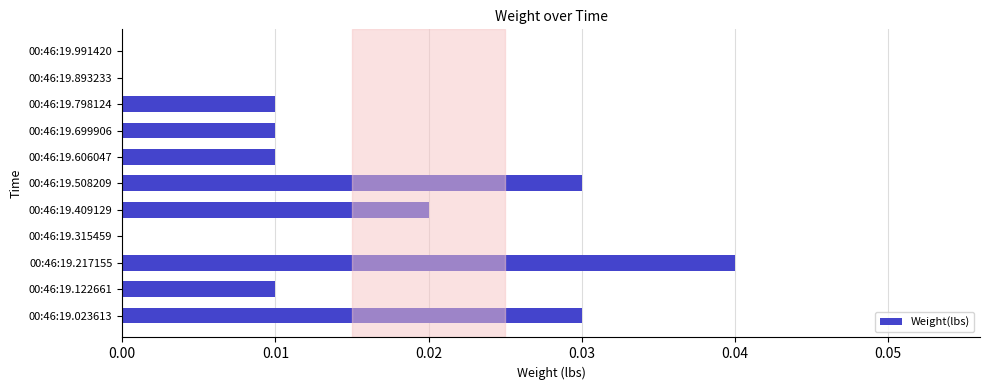

Is it true that the value at 00:46:19.217155 is 0.0?

True